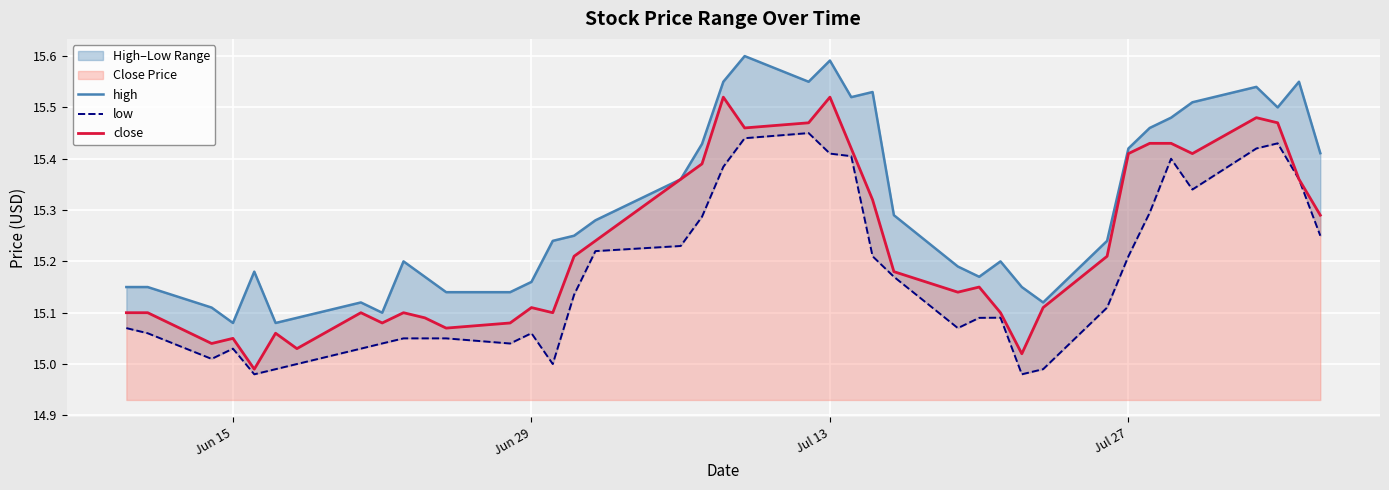

What is the sum of all low values?

606.8